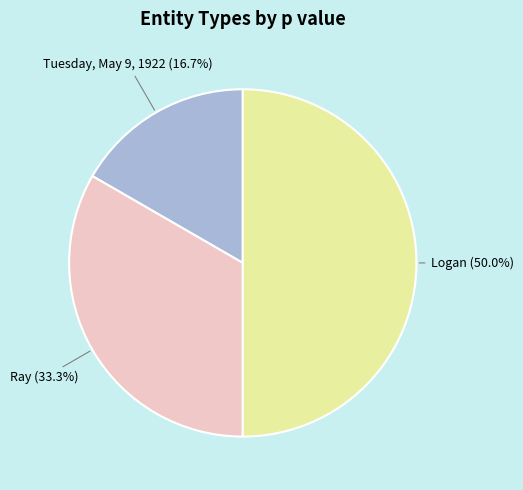

Combined, what portion of the pie is Tuesday, May 9, 1922 and Ray?

50.0%